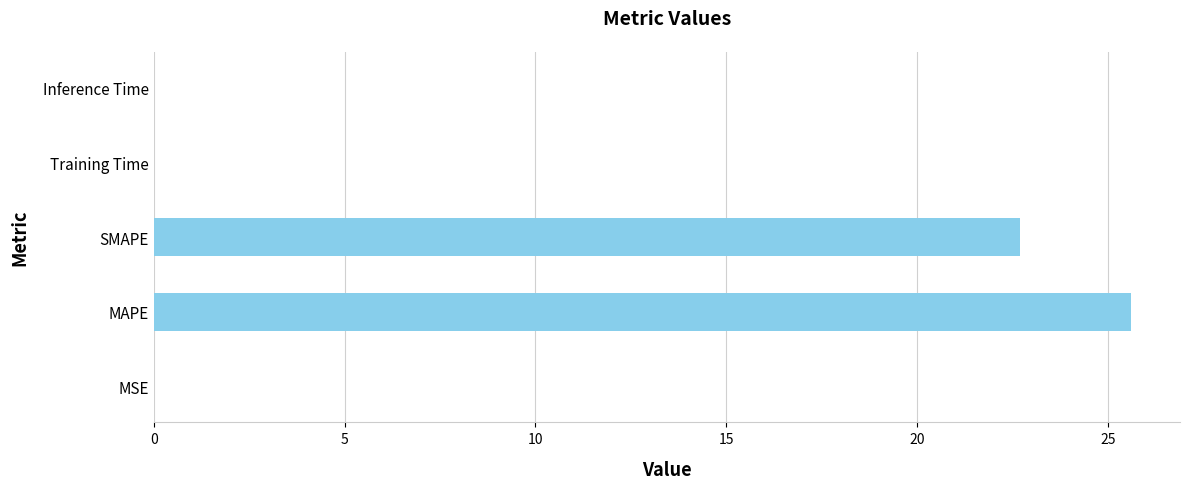

Are the bars grouped side by side (vs. stacked)?

No